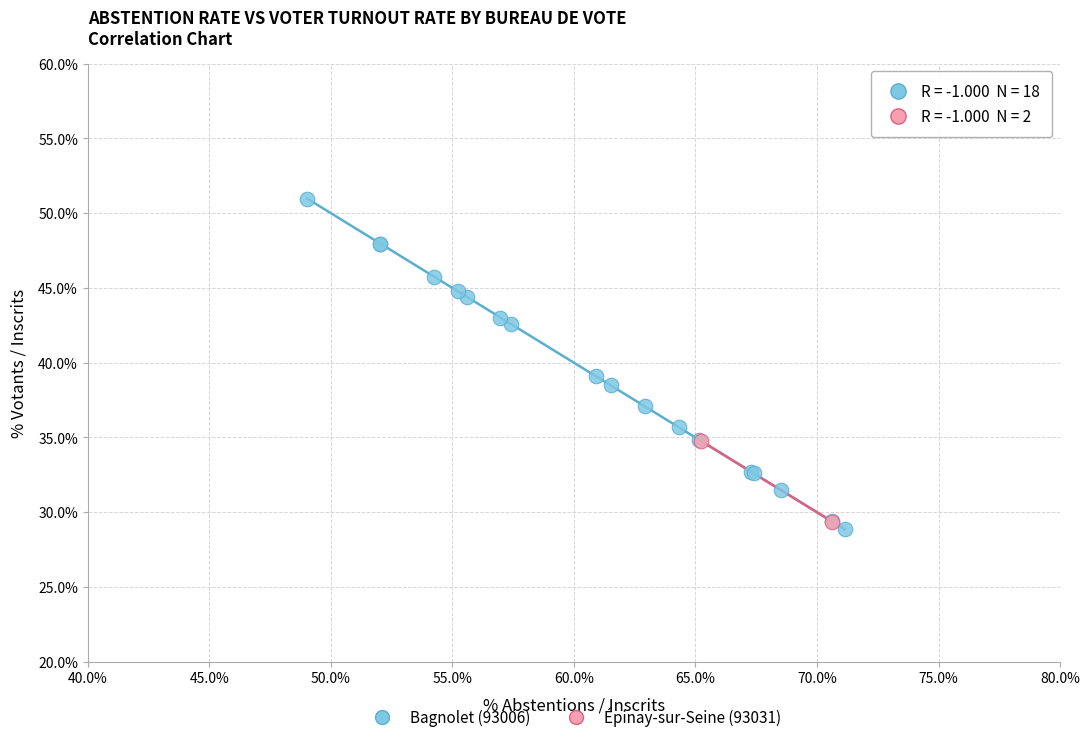

What are all the series names shown in the legend?

Bagnolet (93006), Épinay-sur-Seine (93031)